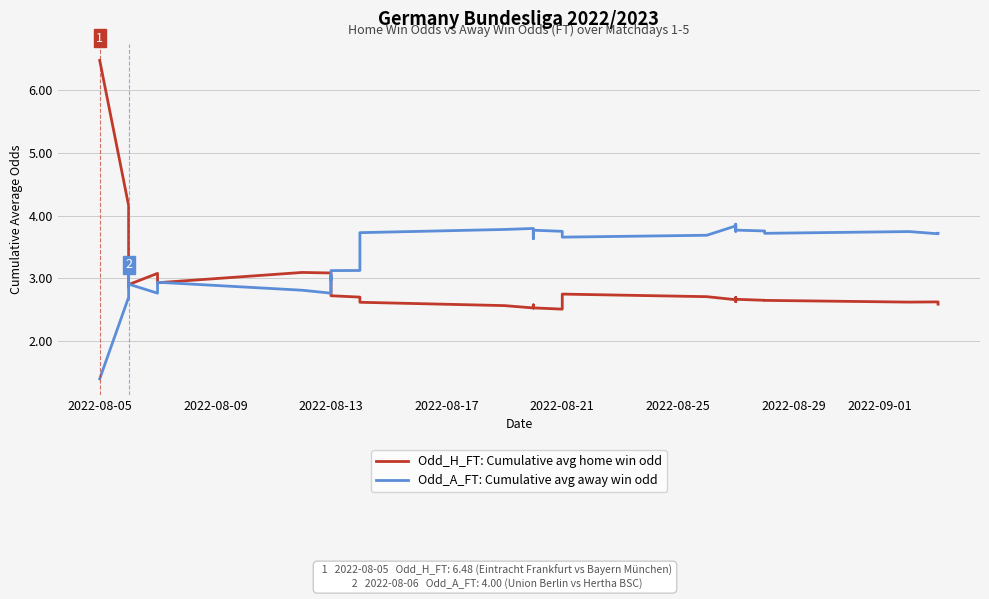

Is it true that Odd_A_FT: Cumulative avg away win odd equals 5.1 at 24?

False